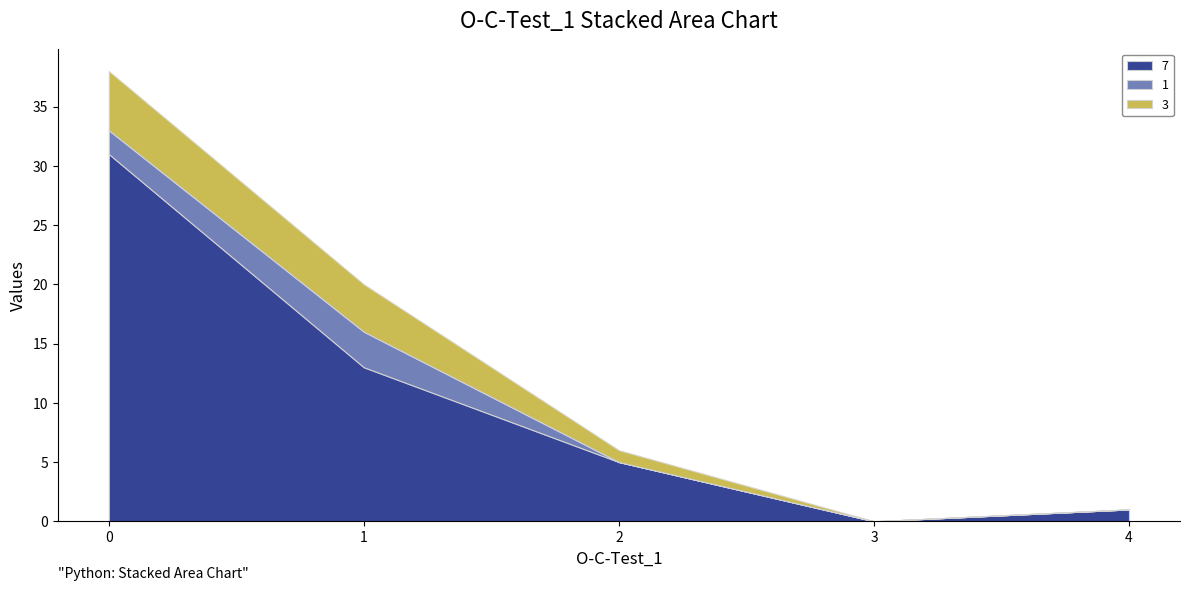

Reading left to right, extract all data points from this chart.

7: 31	13	5	0	1
1: 2	3	0	0	0
3: 5	4	1	0	0